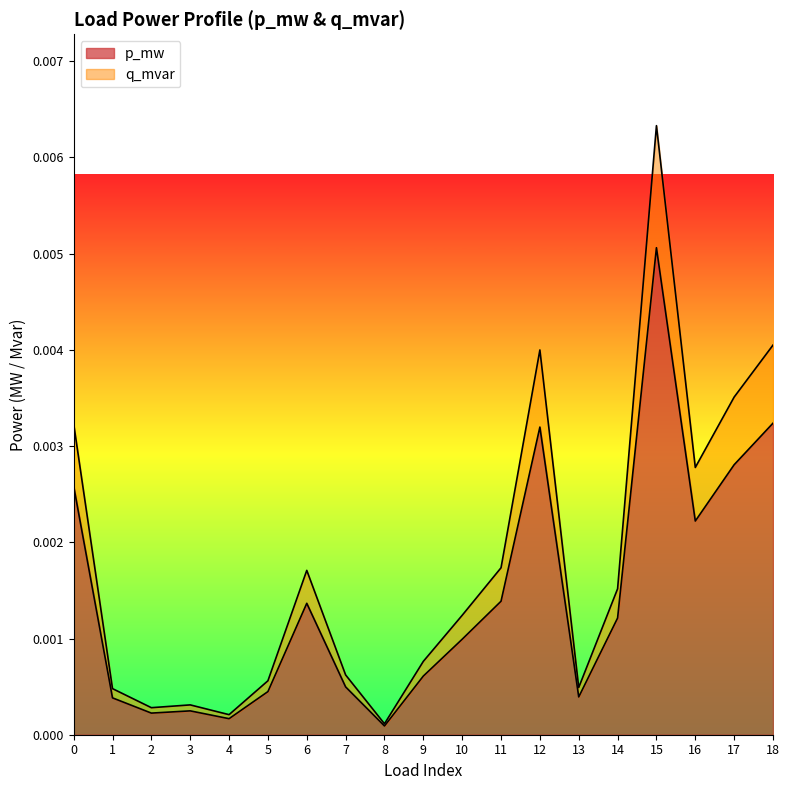

How many lines are shown in the chart?

2